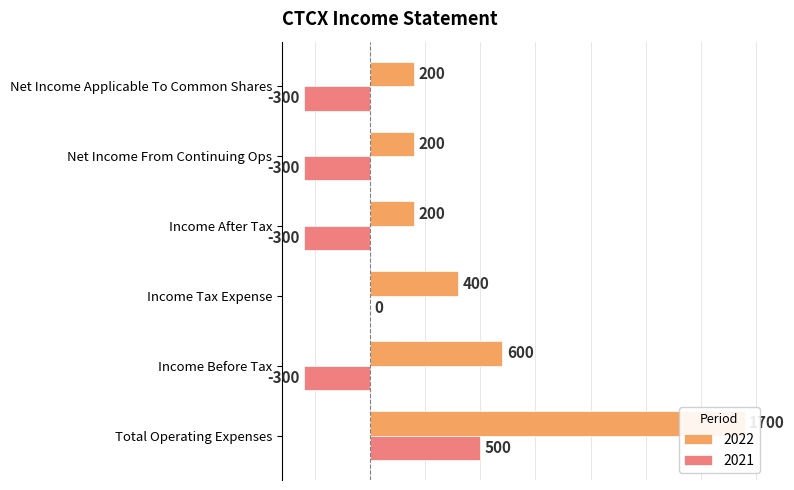

Between Total Operating Expenses and Income After Tax, which series saw the biggest shift?

2022